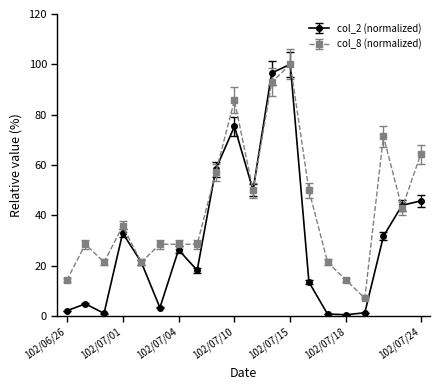

Which series has the widest spread of values?

col_2 (normalized)